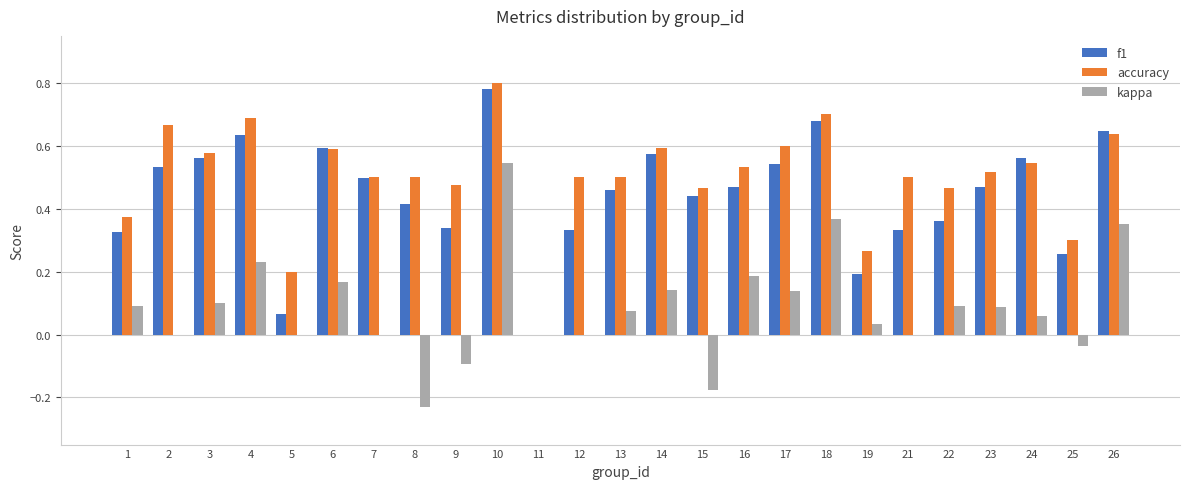

Which category has the highest value across all series?

10